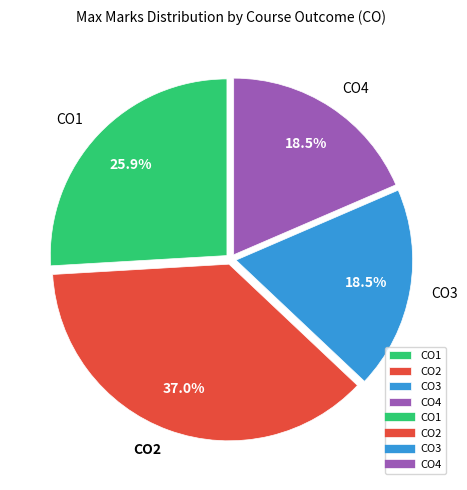

Is there a majority slice in this chart?

No